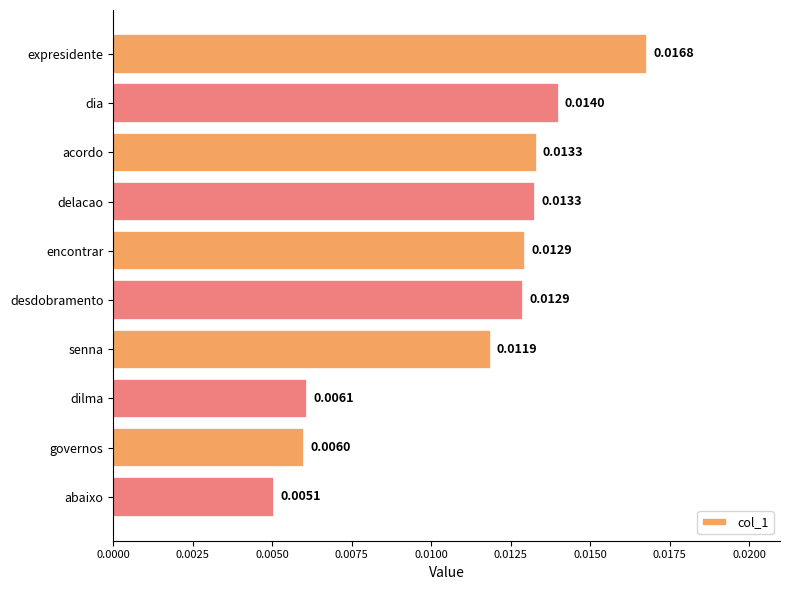

What is the label of the 2nd bar from the bottom?

governos